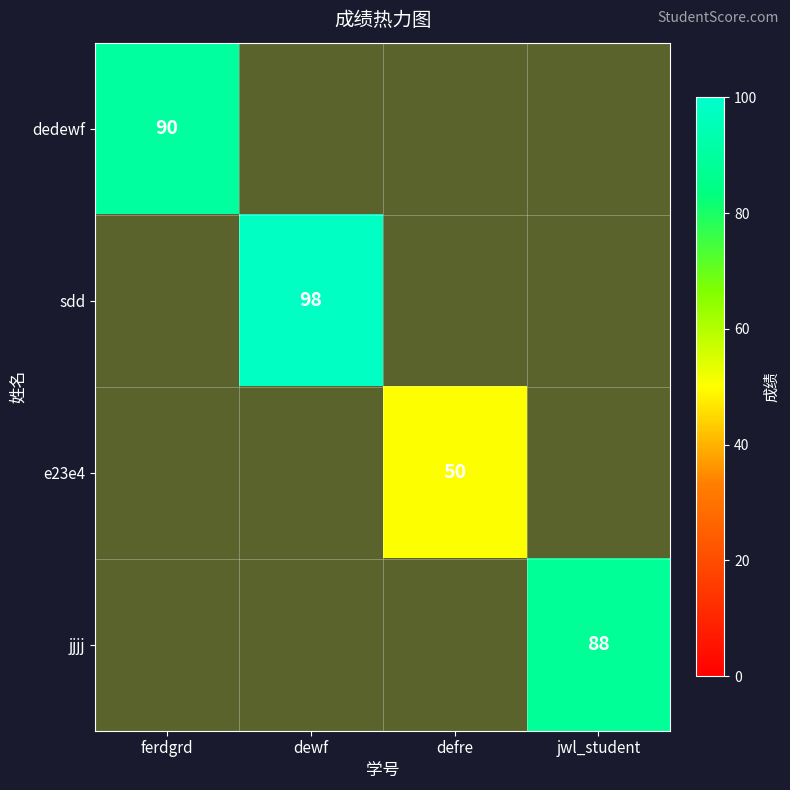

How many series are shown in this chart?

4